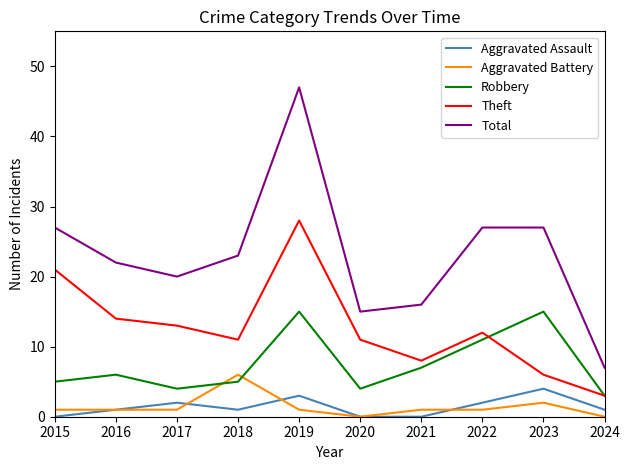

How many categories are shown in the chart?

10